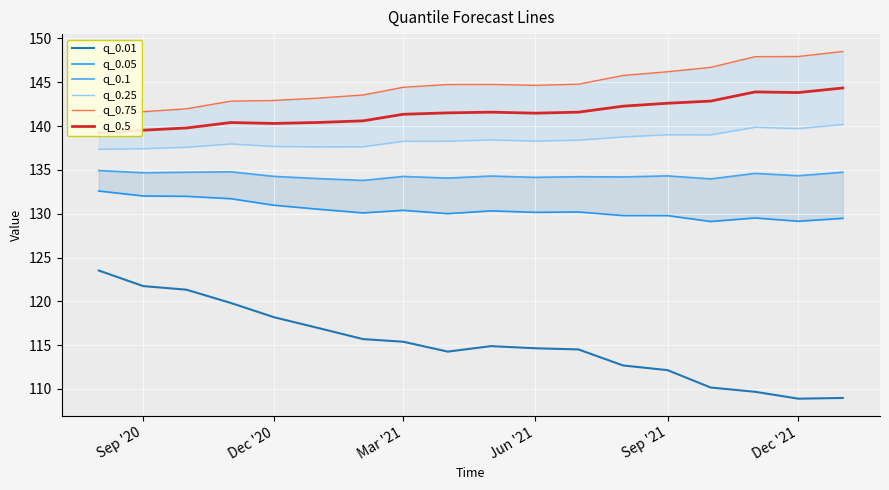

What are all the series names shown in the legend?

q_0.01, q_0.05, q_0.1, q_0.25, q_0.75, q_0.5